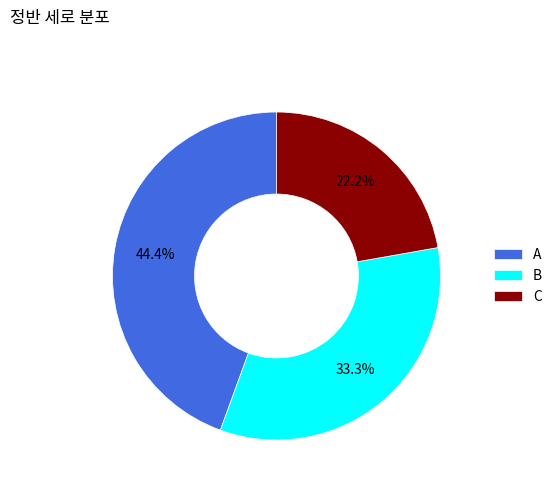

Does A account for over 50% of the chart?

No